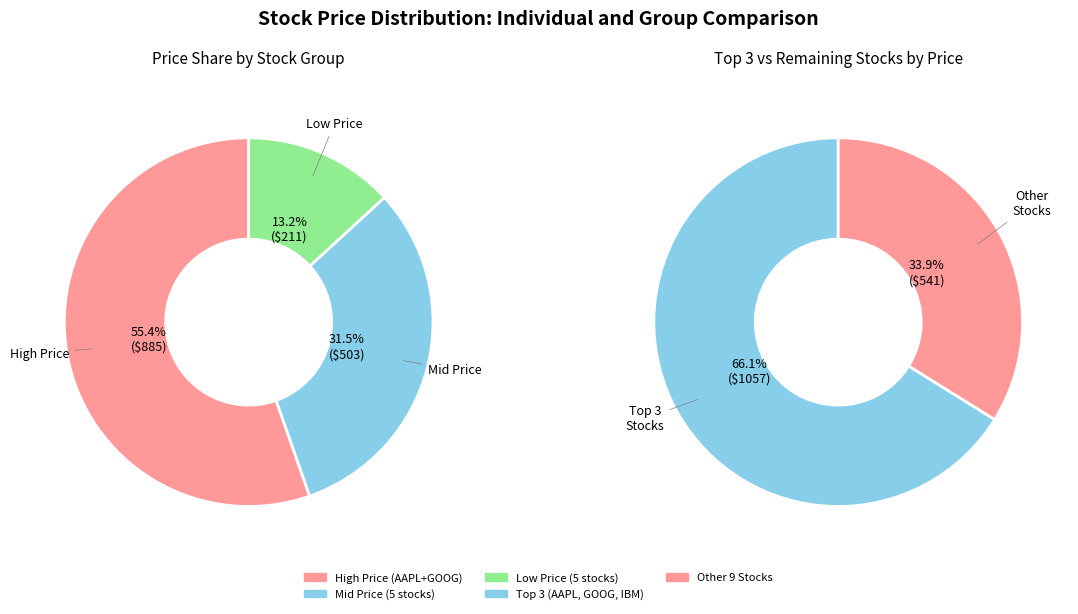

To the nearest percent, what is the combined percentage of BAC and QQQ?

4%